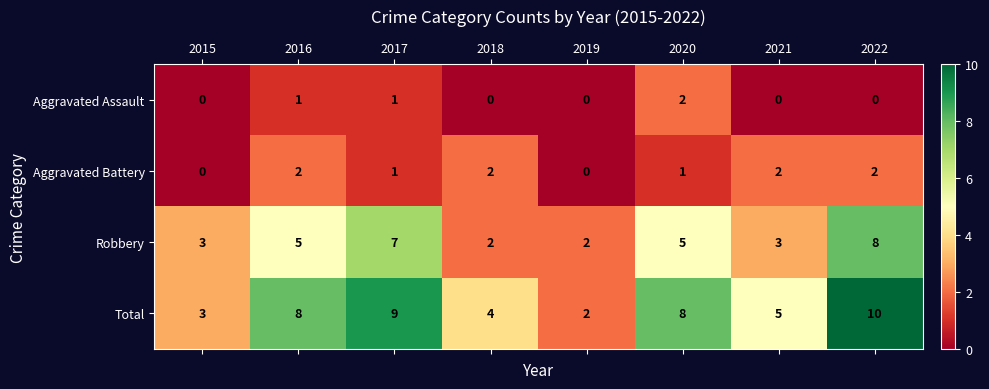

How many distinct data groups are displayed?

4